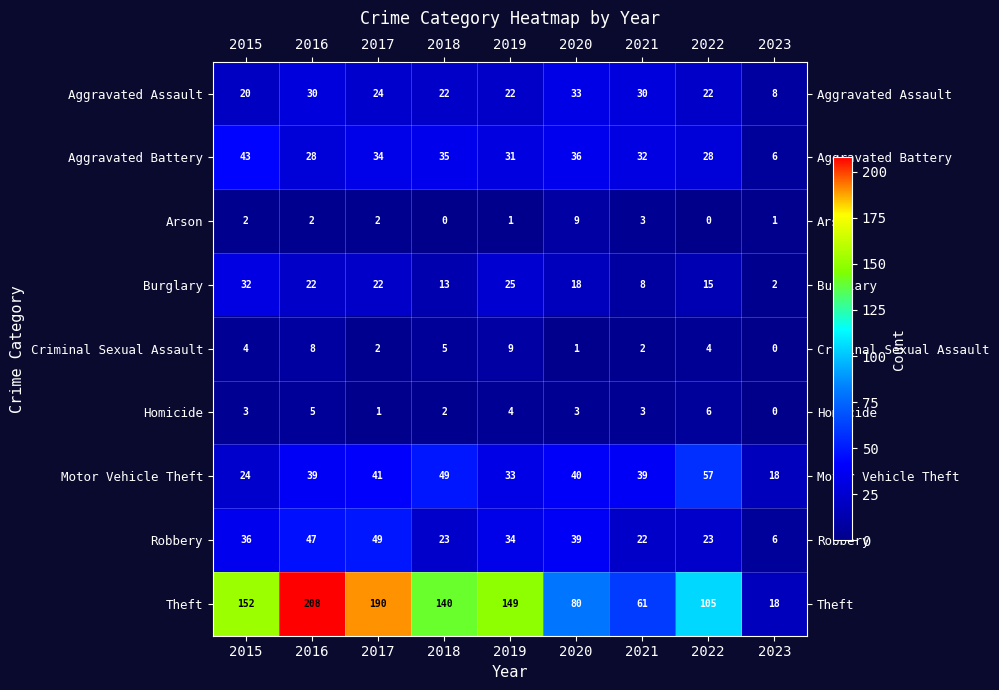

What is the sum of the Motor Vehicle Theft values at 2015 and 2018?

73